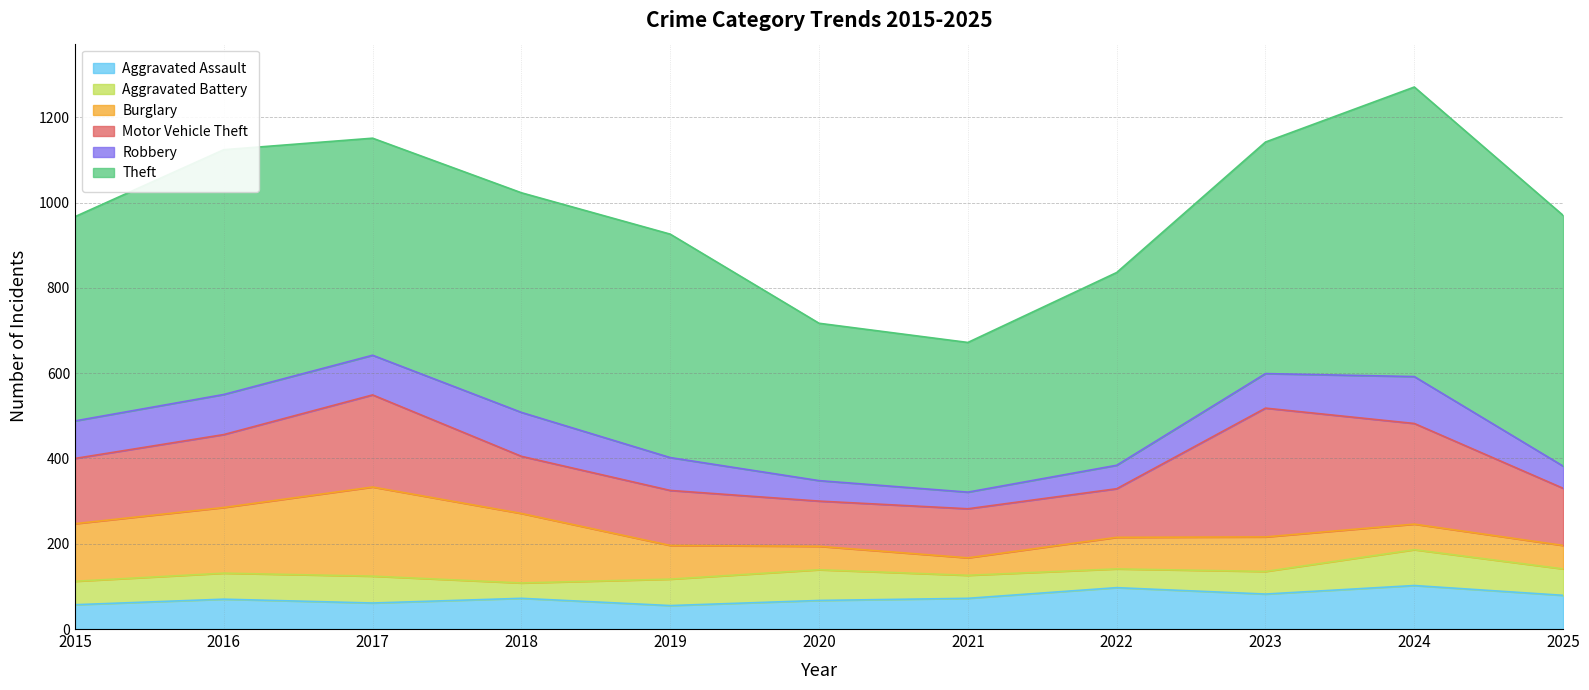

Is it true that Aggravated Assault equals 65 at 2022?

False